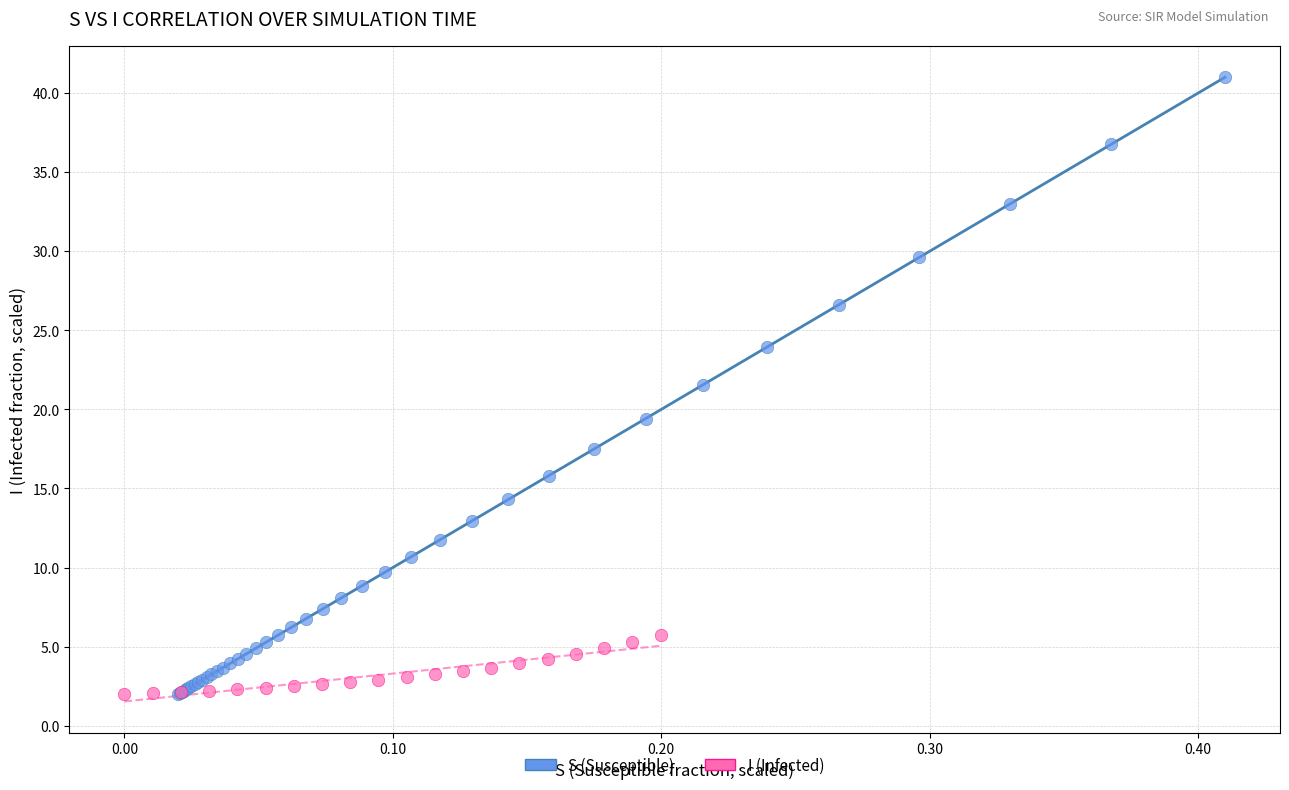

Which series has the largest Y range (max minus min)?

S (Susceptible)